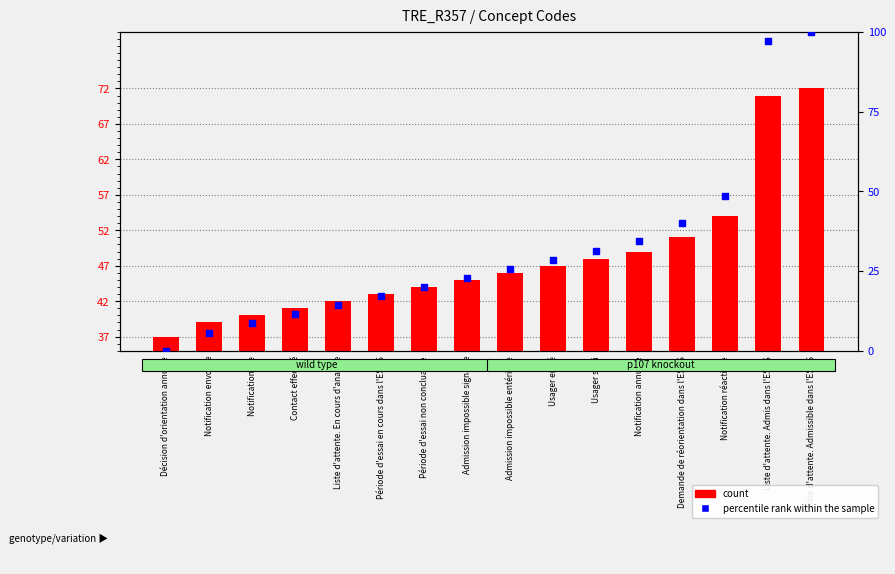

Which series has the largest total across all categories?

count